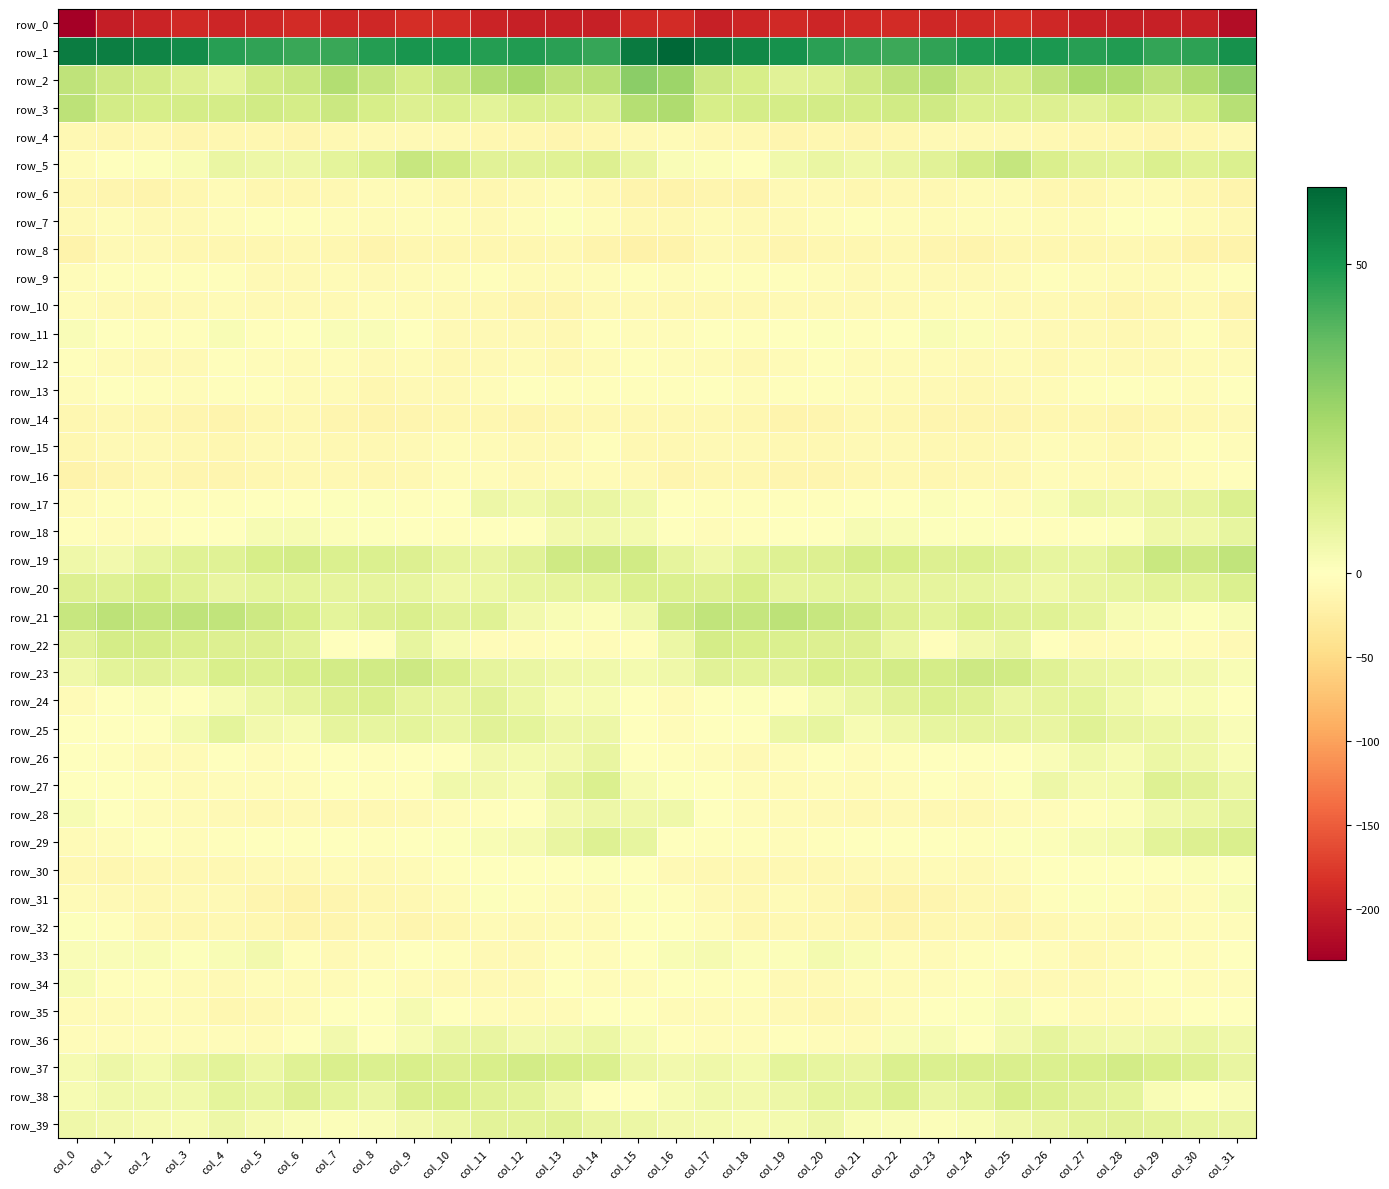

Is it true that row_20 equals 13.2 at col_13?

False